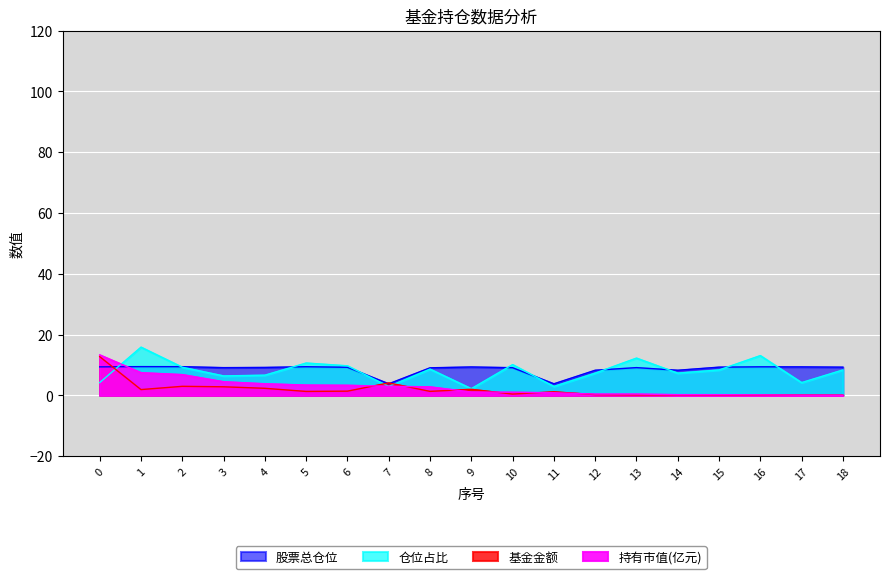

What is the difference between the maximum and minimum values in the 基金金额 series?

12.7